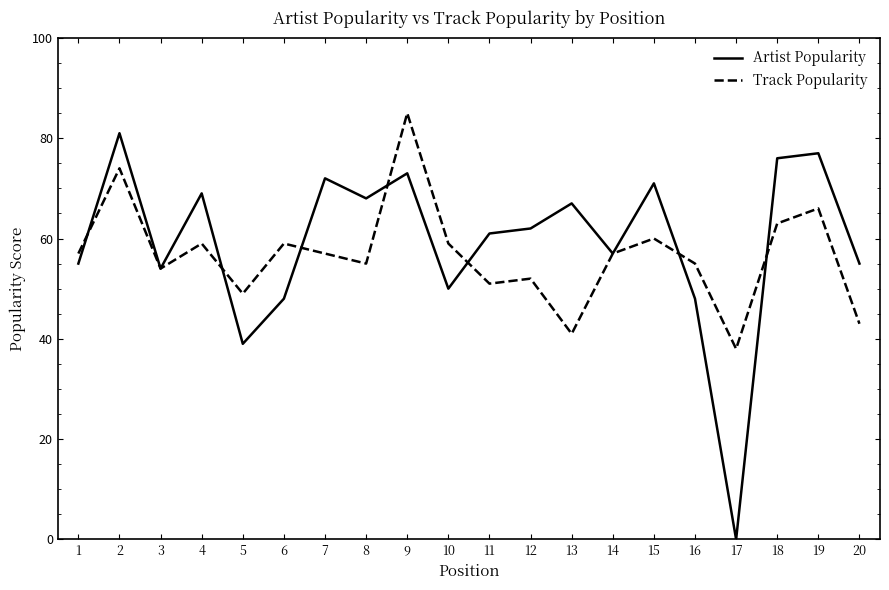

Which category has the lowest value across all series?

17